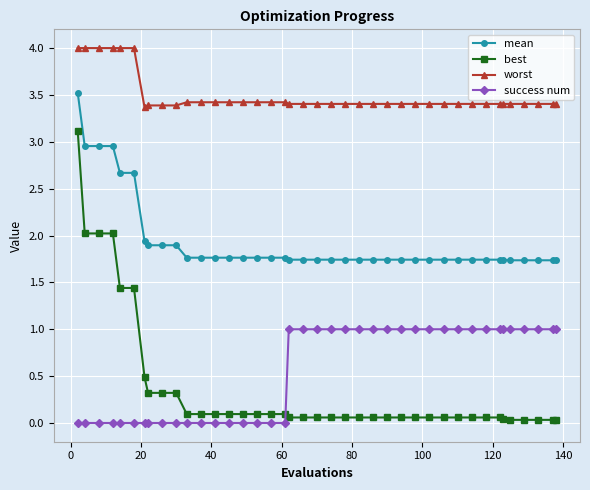

What is the difference between the maximum and minimum values in the worst series?

0.6